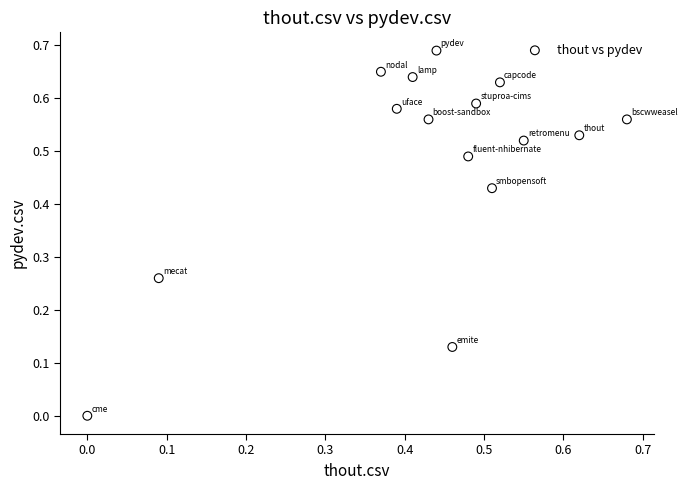

How many data points are displayed?

15